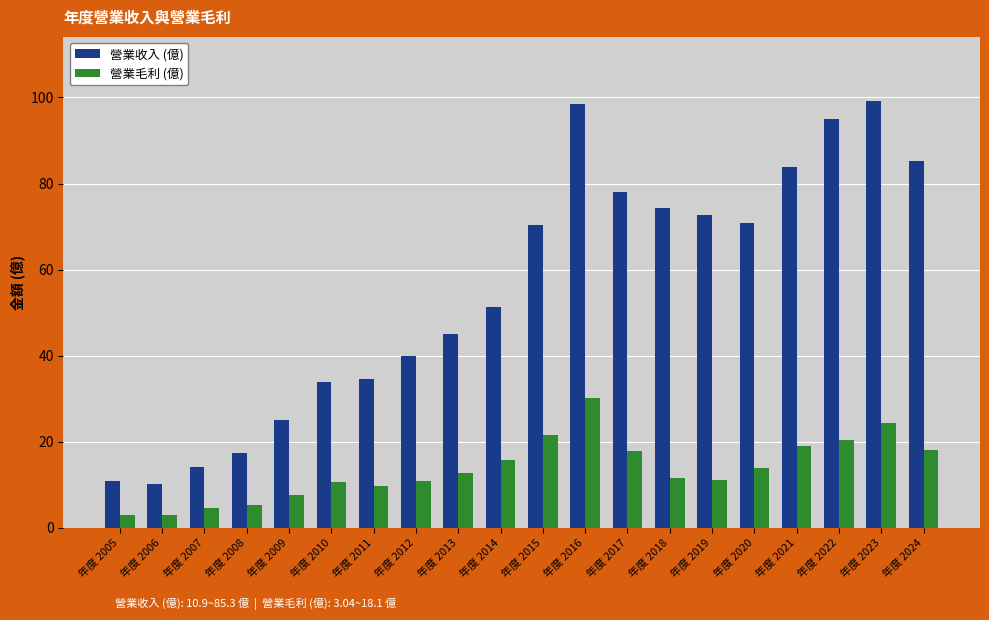

Read the 營業收入 (億) value at 年度 2006.

10.1